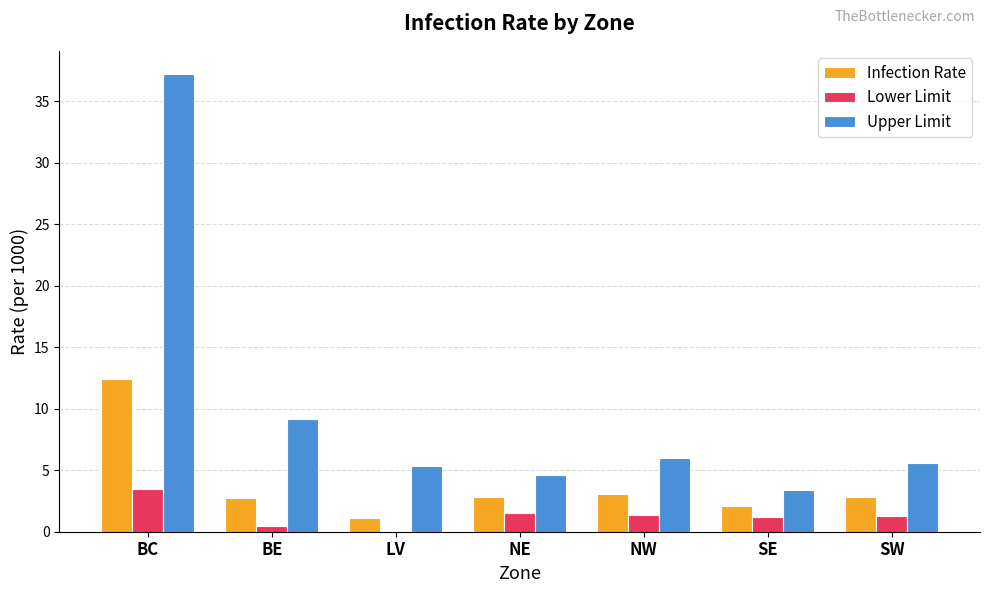

The value of Infection Rate at BE is 4.6. True or false?

False